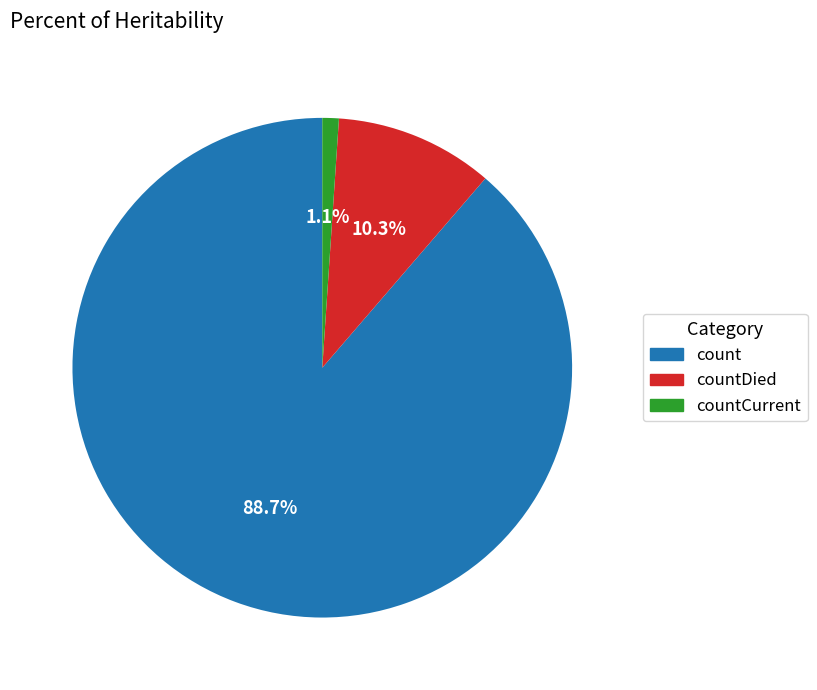

How many segments does this pie chart have?

3